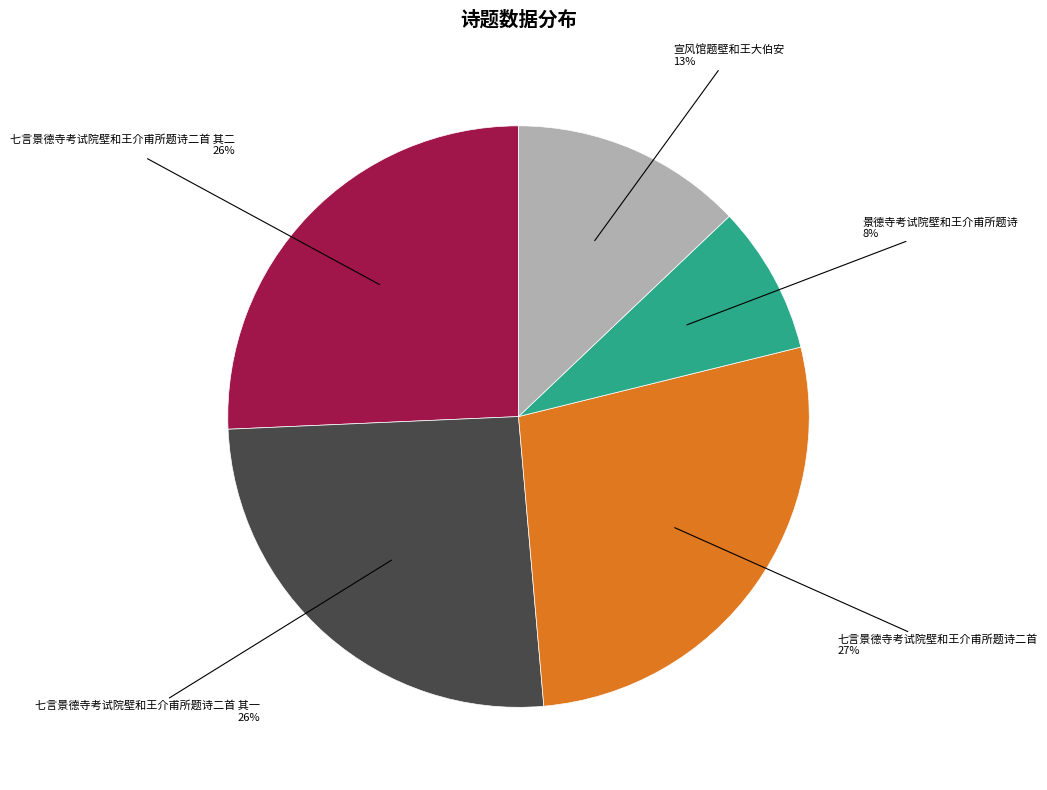

Does any single category account for the majority?

No